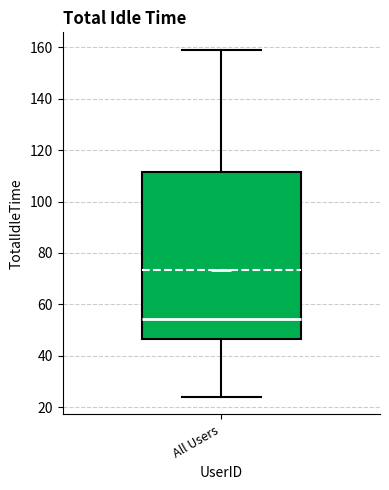

Where does the upper whisker of the box for All Users end on the y-axis? The values are not printed on the chart, so give them approximately, as read against the axis.

160